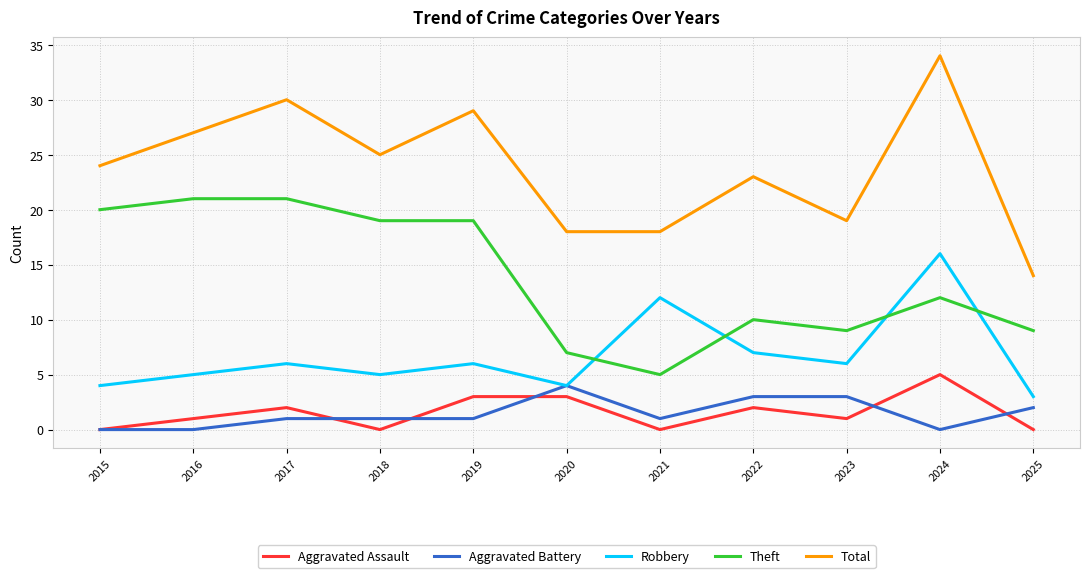

Rank the series at 2021 from highest to lowest value.

Total, Robbery, Theft, Aggravated Battery, Aggravated Assault